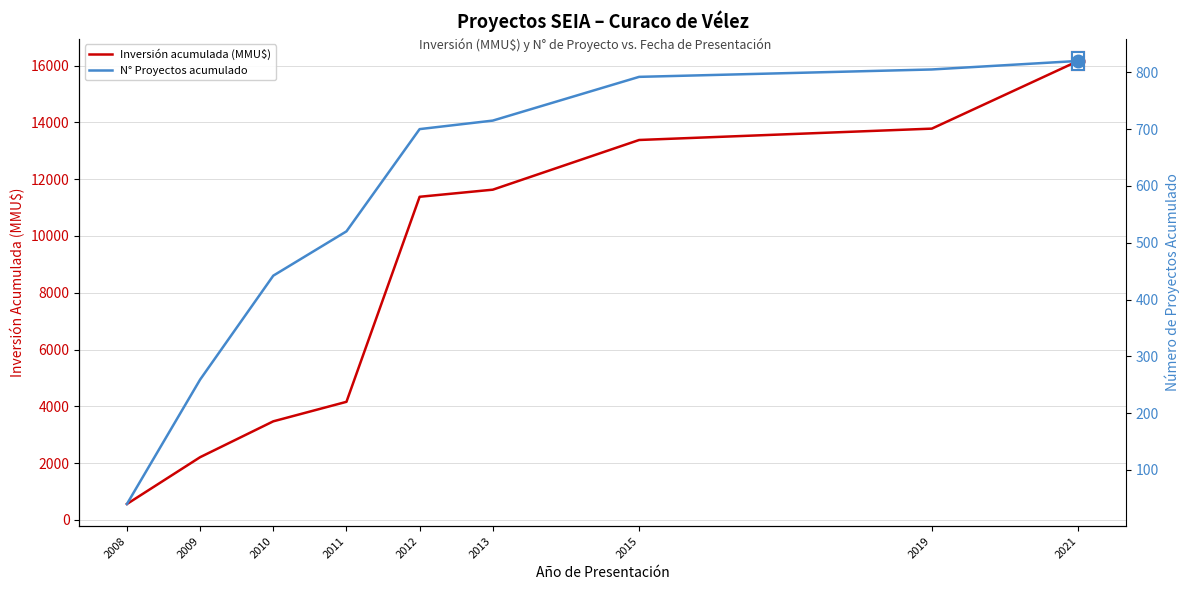

Reading right to left, list all the values displayed in this chart.

Inversión acumulada (MMU$): 16163	13780	13380	11630	11380	4160	3473	2210	562
N° Proyectos acumulado: 820	805	792	715	700	520	442	259	40